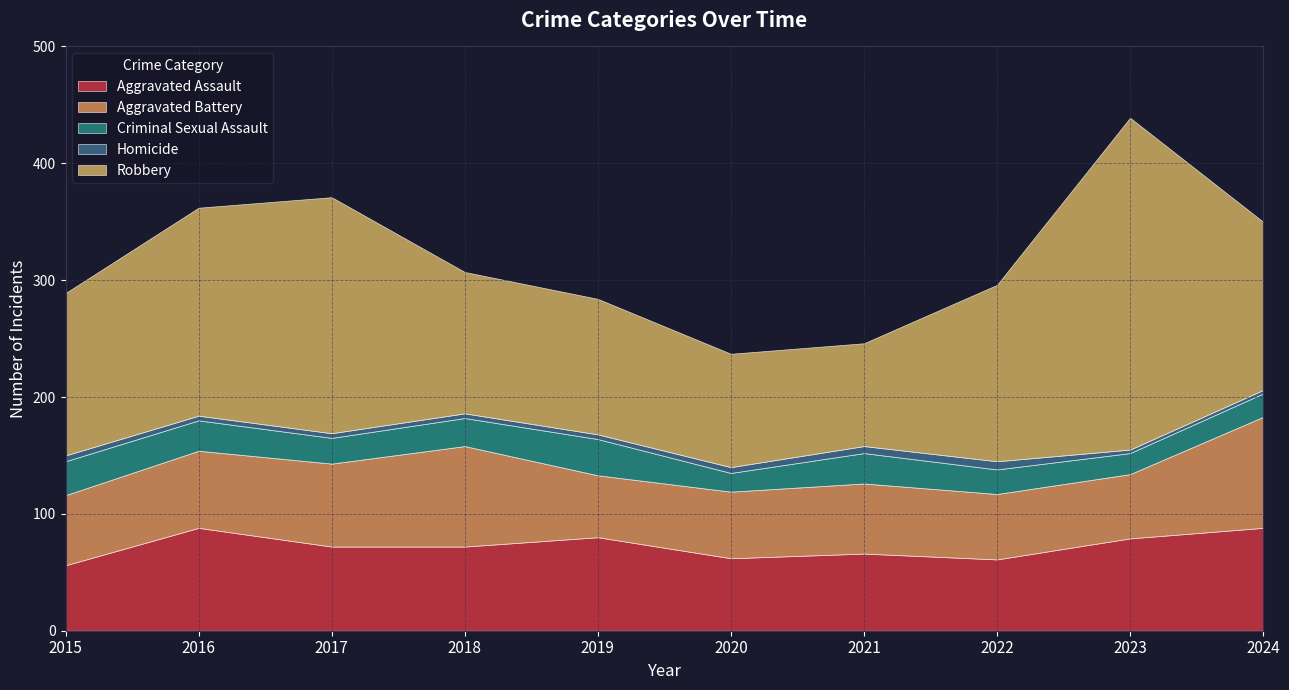

What is the value of the Aggravated Assault point at the 2nd from the left?

88